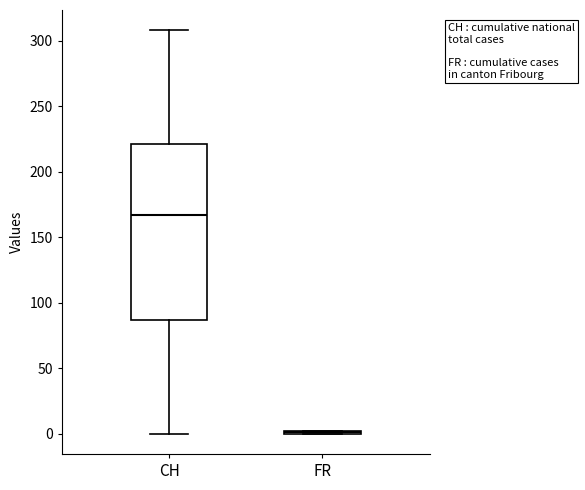

Reading left to right, transcribe this box plot: for each box, give where its median line is, the range the box spans, and where its two whiskers end, as read against the y-axis. The values are not printed on the chart, so give them approximately, as read against the axis.

CH: median 165, box 85 to 220, whiskers 0 to 310
FR: box collapsed to a line at 0, whiskers 0 to 0